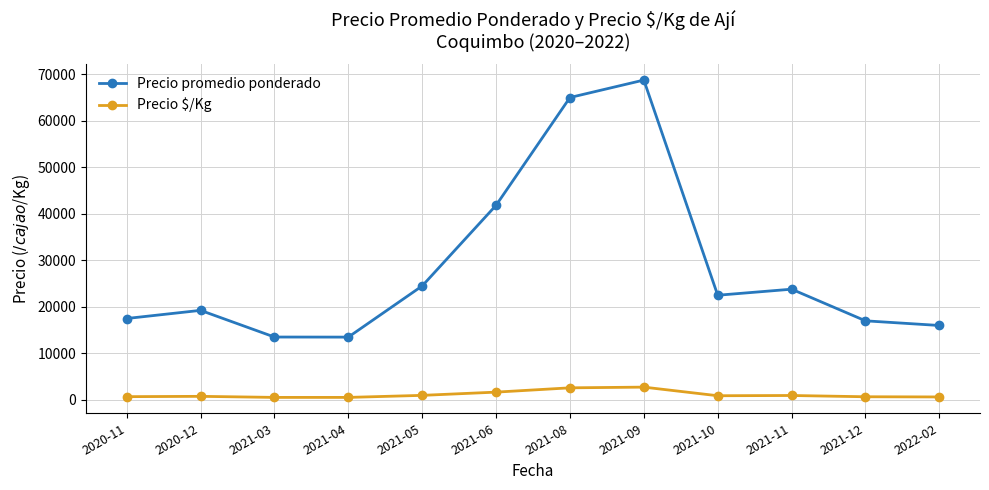

At 2021-09, list the series in order from smallest to largest.

Precio $/Kg, Precio promedio ponderado